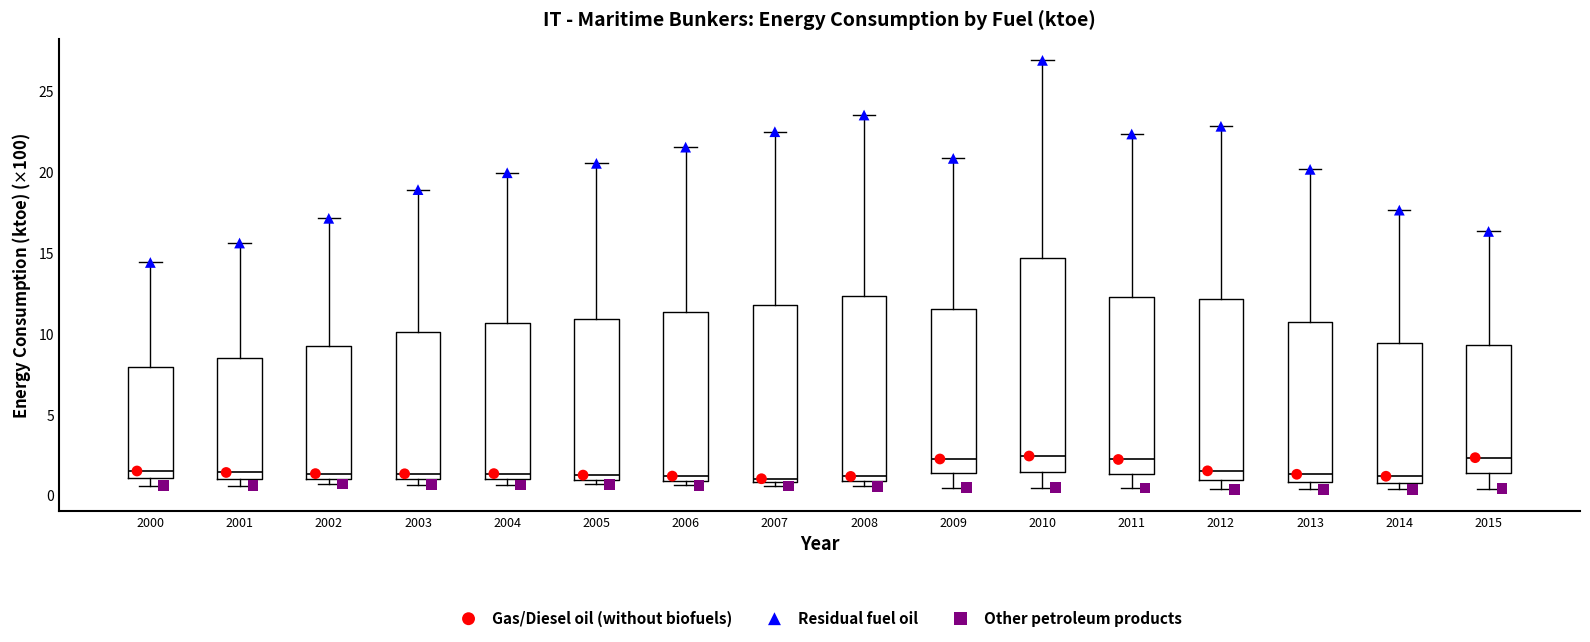

Reading left to right, transcribe this box plot: for each box, give where its median line is, the range the box spans, and where its two whiskers end, as read against the y-axis. The values are not printed on the chart, so give them approximately, as read against the axis.

2000: median 1.5, box 1.0 to 8.0, whiskers 0.5 to 14.5
2001: median 1.5, box 1.0 to 8.5, whiskers 0.5 to 15.5
2002: median 1.5, box 1.0 to 9.0, whiskers 0.5 to 17.0
2003: median 1.5, box 1.0 to 10.0, whiskers 0.5 to 19.0
2004: median 1.5, box 1.0 to 10.5, whiskers 0.5 to 20.0
2005: median 1.0 (just above the box's lower edge), box 1.0 to 11.0, whiskers 0.5 to 20.5
2006: median 1.0 (just above the box's lower edge), box 1.0 to 11.5, whiskers 0.5 to 21.5
2007: median 1.0 (just above the box's lower edge), box 1.0 to 11.5, whiskers 0.5 to 22.5
2008: median 1.0 (just above the box's lower edge), box 1.0 to 12.5, whiskers 0.5 to 23.5
2009: median 2.0, box 1.5 to 11.5, whiskers 0.5 to 21.0
2010: median 2.5, box 1.5 to 14.5, whiskers 0.5 to 27.0
2011: median 2.0, box 1.5 to 12.5, whiskers 0.5 to 22.5
2012: median 1.5, box 1.0 to 12.0, whiskers 0.5 to 23.0
2013: median 1.5, box 1.0 to 10.5, whiskers 0.5 to 20.0
2014: median 1.0 (just above the box's lower edge), box 1.0 to 9.5, whiskers 0.5 to 17.5
2015: median 2.5, box 1.5 to 9.5, whiskers 0.5 to 16.5